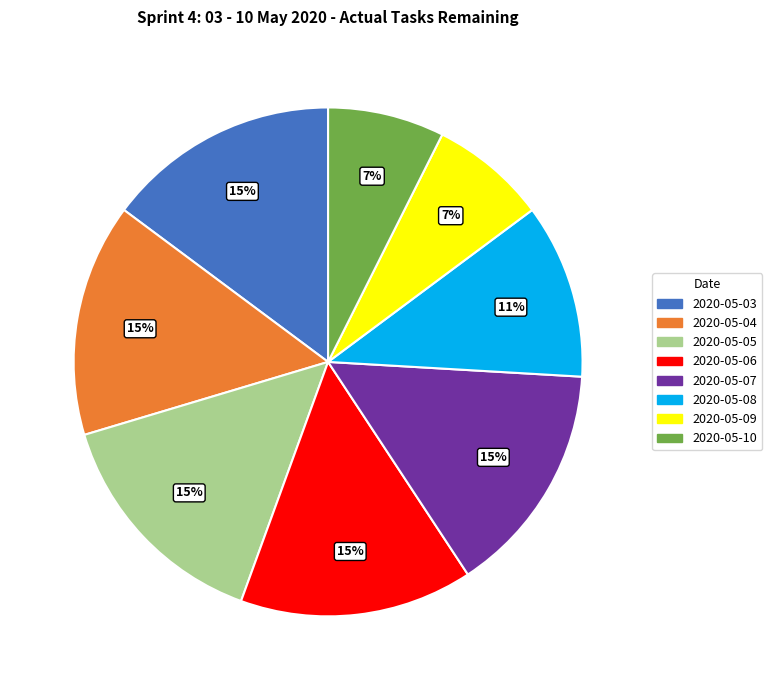

To the nearest percent, what is the difference between the 2020-05-08 and 2020-05-07 slice percentages?

4%